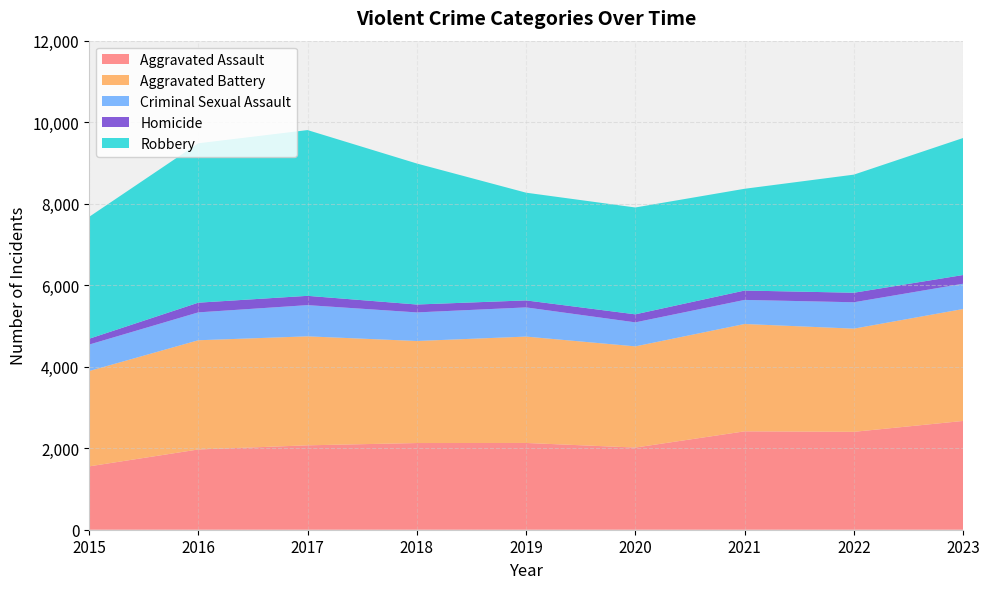

Reading left to right, list all the values displayed in this chart.

Aggravated Assault: 2015=1554	2016=1969	2017=2071	2018=2127	2019=2129	2020=2016	2021=2414	2022=2402	2023=2669
Aggravated Battery: 2015=2339	2016=2680	2017=2674	2018=2504	2019=2610	2020=2483	2021=2634	2022=2532	2023=2747
Criminal Sexual Assault: 2015=649	2016=684	2017=766	2018=701	2019=716	2020=589	2021=591	2022=647	2023=620
Homicide: 2015=143	2016=238	2017=228	2018=194	2019=172	2020=197	2021=230	2022=234	2023=214
Robbery: 2015=2990	2016=3911	2017=4067	2018=3460	2019=2643	2020=2622	2021=2497	2022=2898	2023=3362